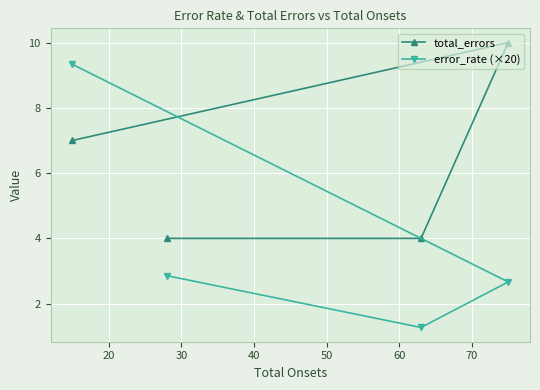

How many distinct data groups are displayed?

2